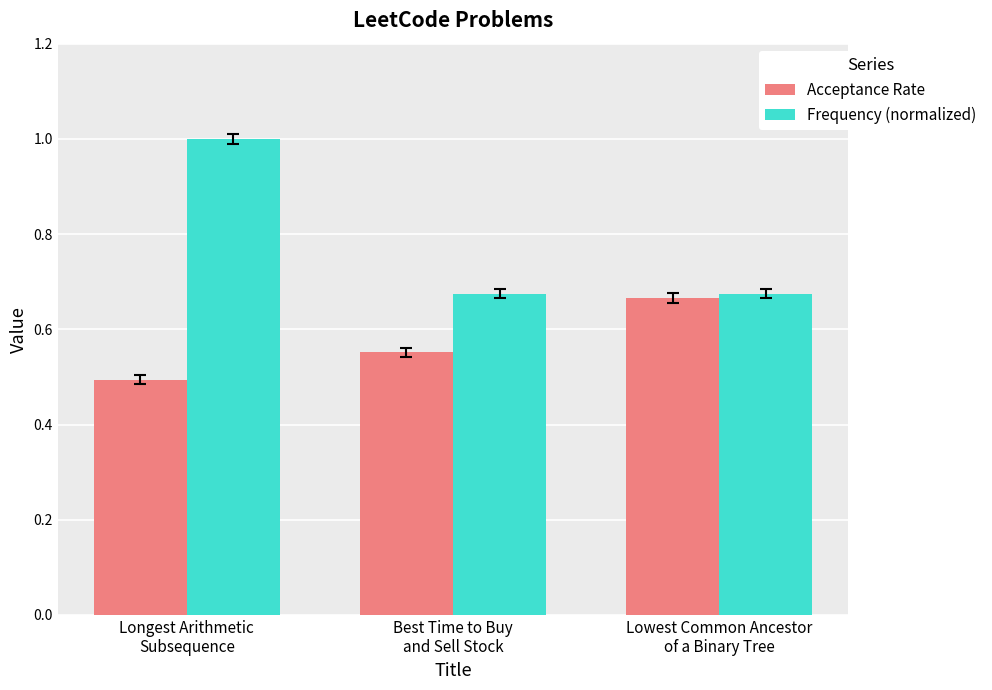

What position from the left is Lowest Common Ancestor
of a Binary Tree?

3